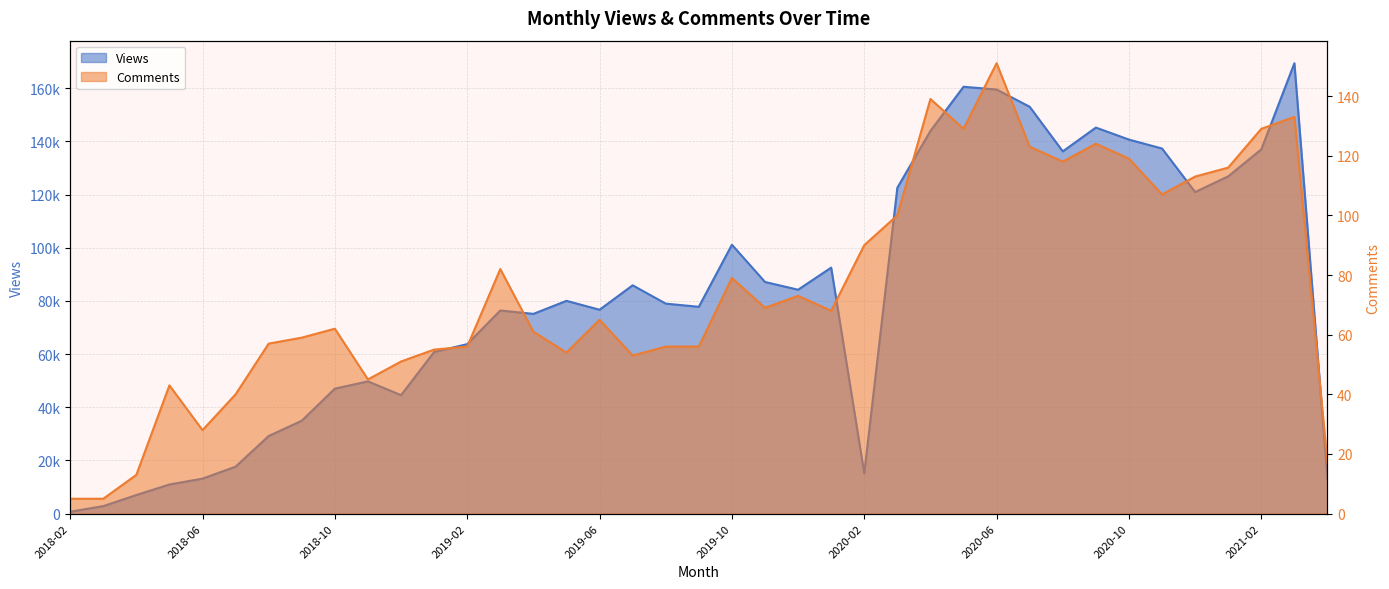

True or false: Views and Comments intersect in this chart.

False